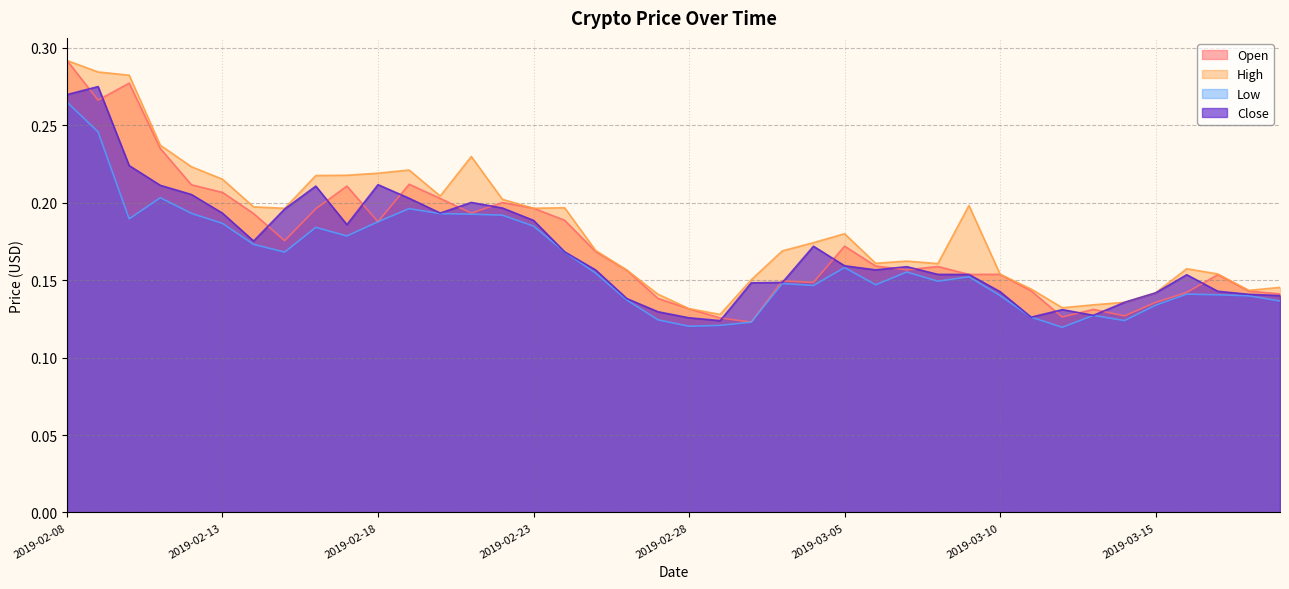

Reading left to right, extract all data points from this chart.

Open: 0.3	0.3	0.3	0.2	0.2	0.2	0.2	0.2	0.2	0.2	0.2	0.2	0.2	0.2	0.2	0.2	0.2	0.2	0.2	0.1	0.1	0.1	0.1	0.1	0.1	0.2	0.2	0.2	0.2	0.2	0.2	0.1	0.1	0.1	0.1	0.1	0.1	0.2	0.1	0.1
High: 0.3	0.3	0.3	0.2	0.2	0.2	0.2	0.2	0.2	0.2	0.2	0.2	0.2	0.2	0.2	0.2	0.2	0.2	0.2	0.1	0.1	0.1	0.2	0.2	0.2	0.2	0.2	0.2	0.2	0.2	0.2	0.1	0.1	0.1	0.1	0.1	0.2	0.2	0.1	0.1
Low: 0.3	0.2	0.2	0.2	0.2	0.2	0.2	0.2	0.2	0.2	0.2	0.2	0.2	0.2	0.2	0.2	0.2	0.2	0.1	0.1	0.1	0.1	0.1	0.1	0.1	0.2	0.1	0.2	0.1	0.2	0.1	0.1	0.1	0.1	0.1	0.1	0.1	0.1	0.1	0.1
Close: 0.3	0.3	0.2	0.2	0.2	0.2	0.2	0.2	0.2	0.2	0.2	0.2	0.2	0.2	0.2	0.2	0.2	0.2	0.1	0.1	0.1	0.1	0.1	0.1	0.2	0.2	0.2	0.2	0.2	0.2	0.1	0.1	0.1	0.1	0.1	0.1	0.2	0.1	0.1	0.1